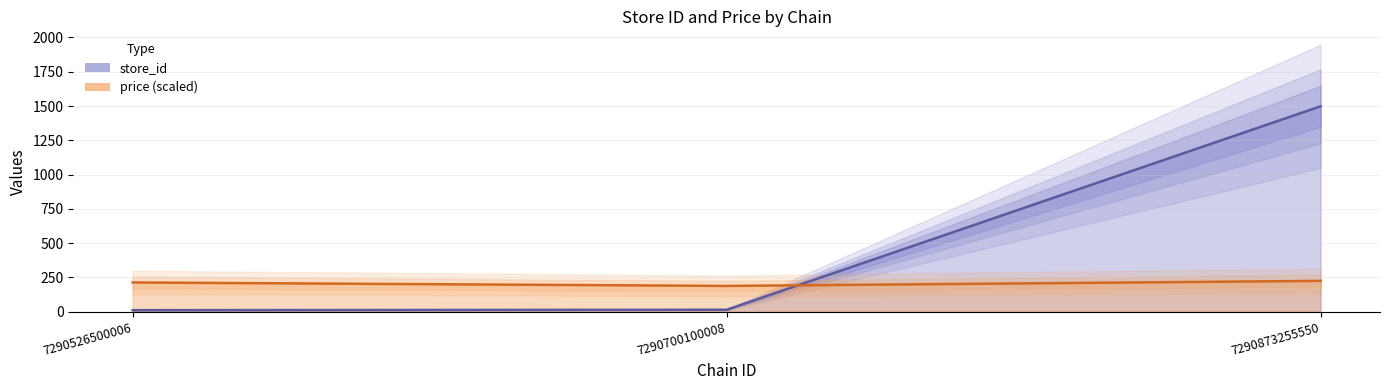

What value does the price (scaled) series have at 7290526500006?

213.1